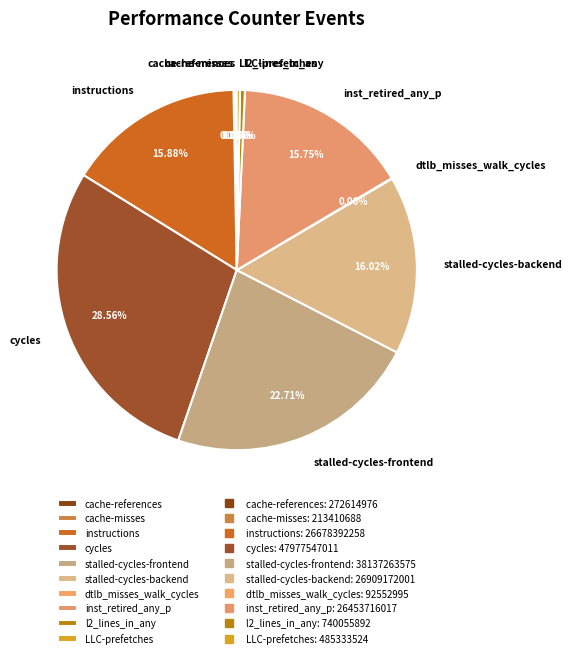

Between l2_lines_in_any and stalled-cycles-frontend, which is larger?

stalled-cycles-frontend